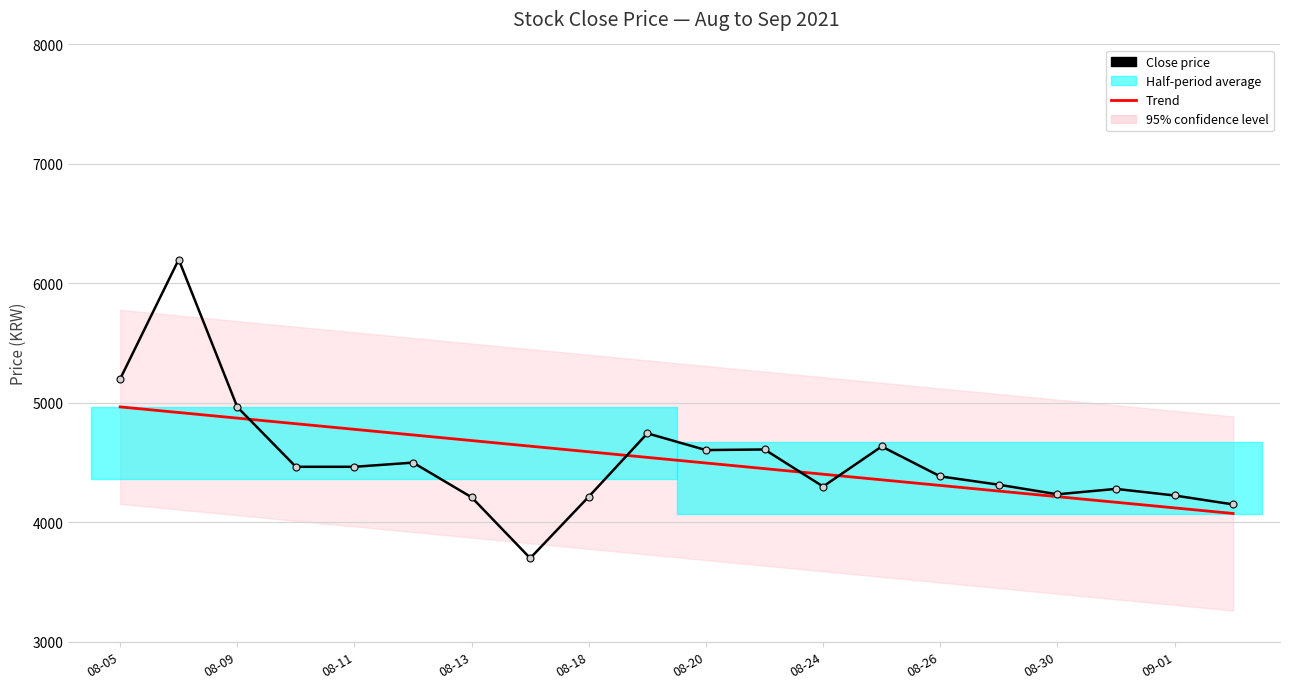

Does the chart have visible grid lines?

Yes